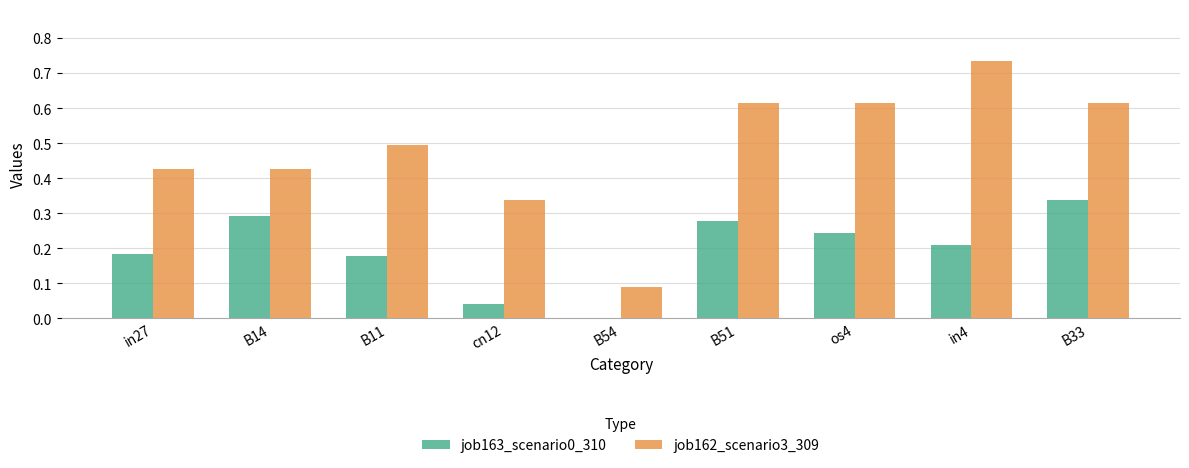

Which series has the largest total across all categories?

job162_scenario3_309